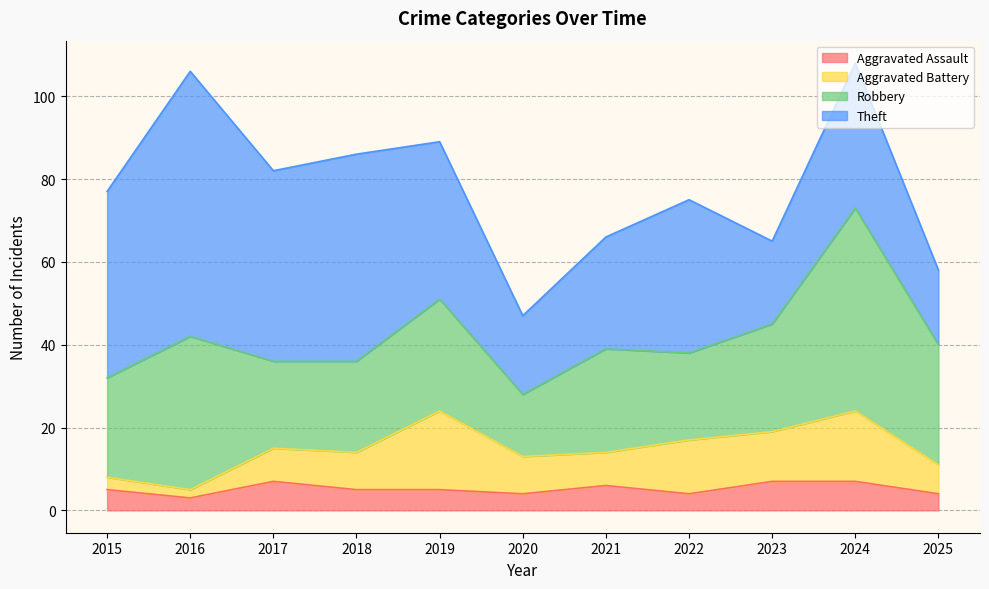

True or false: Robbery and Aggravated Assault cross at least once.

False